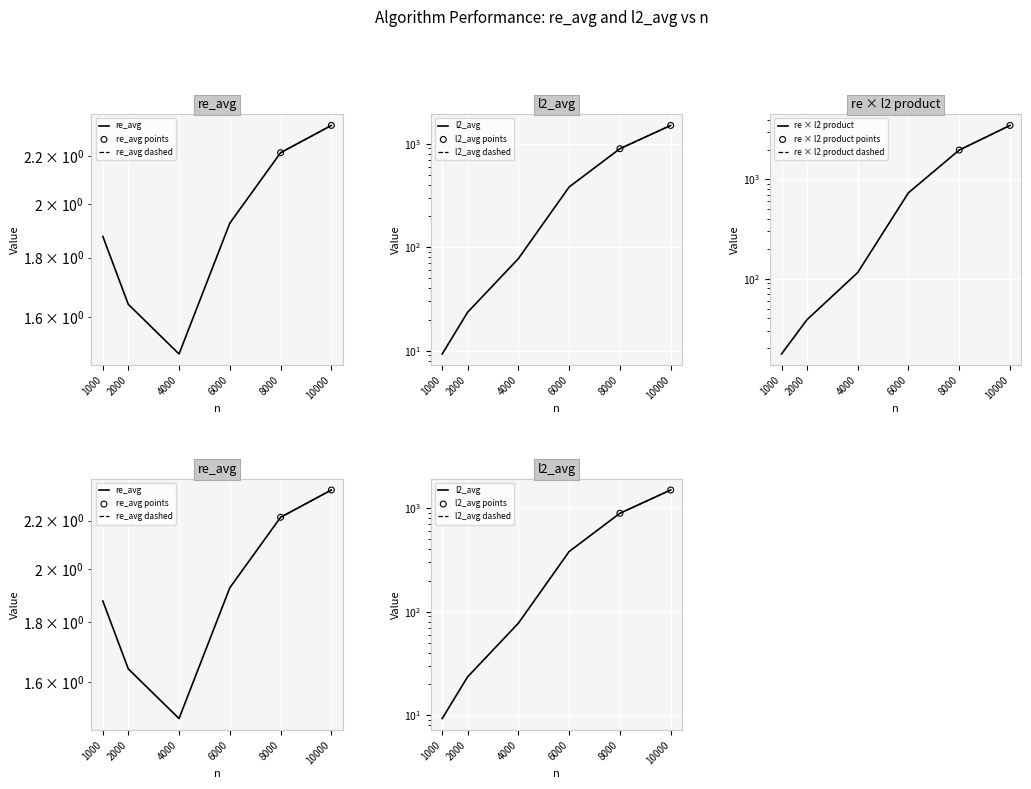

Is the value of re_avg at 2000 greater than the value of l2_avg at 8000?

No